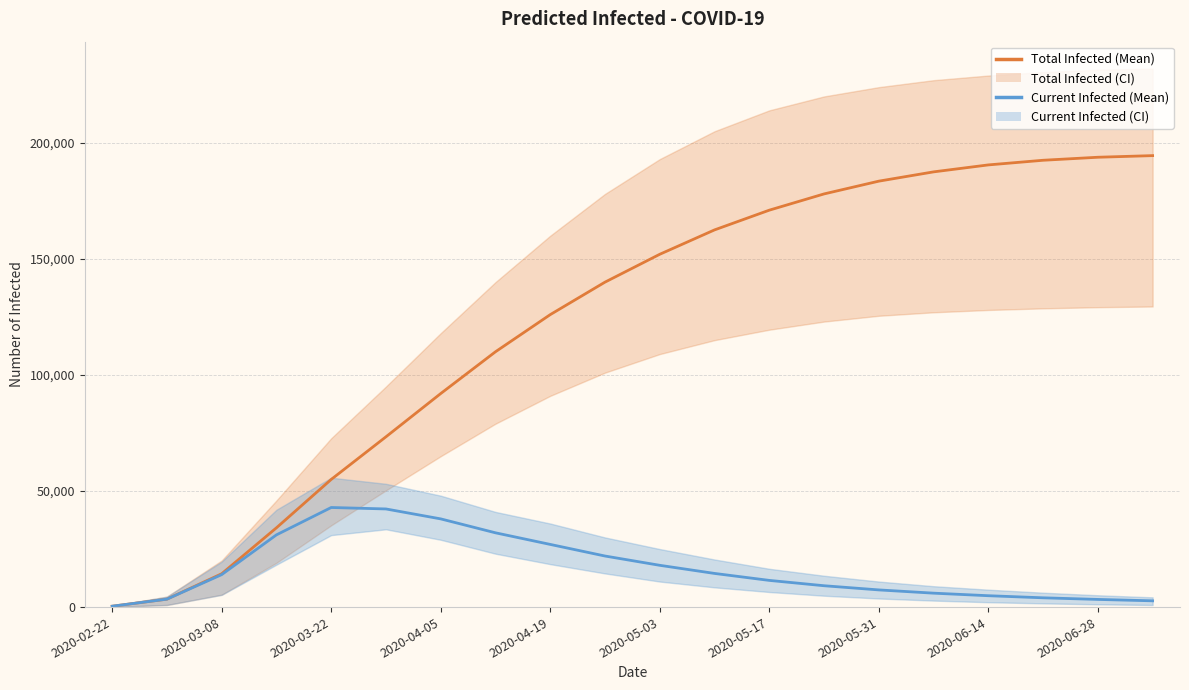

True or false: predicted_current_infected_mean and predicted_total_infected_mean cross at least once.

False